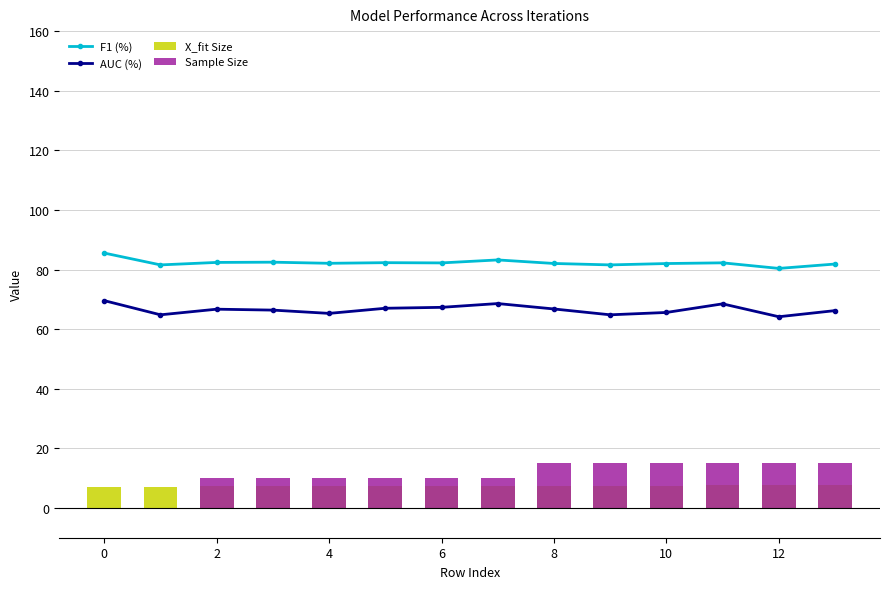

What is the total value across all series at 13?

170.6